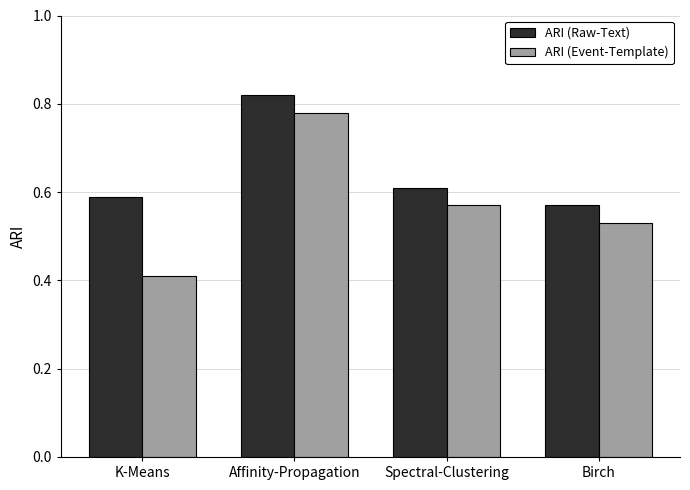

Rank the series by their average value, from lowest to highest.

ARI (Event-Template), ARI (Raw-Text)